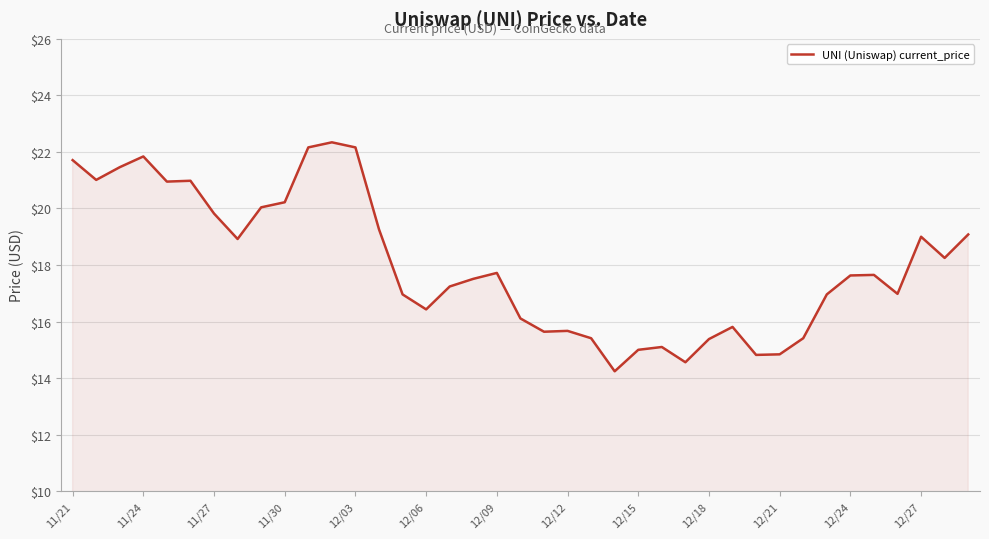

What is the minimum value shown in the chart?

14.2